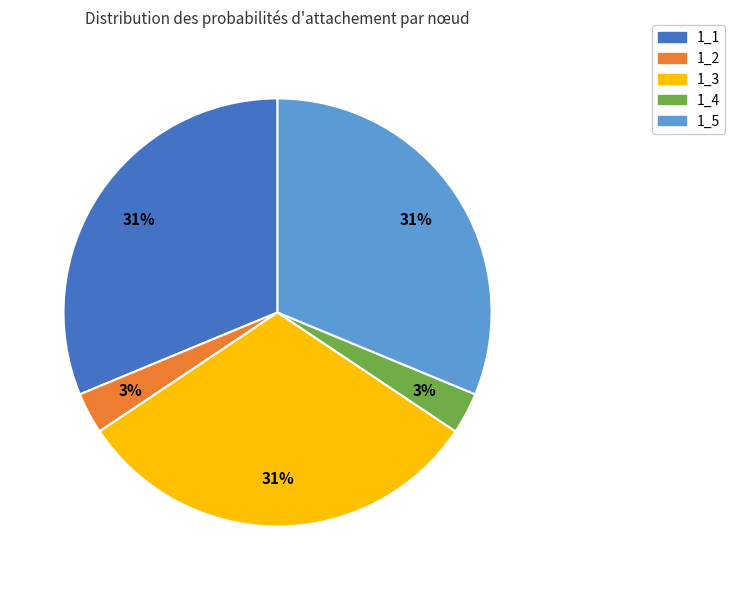

How many segments does this pie chart have?

5